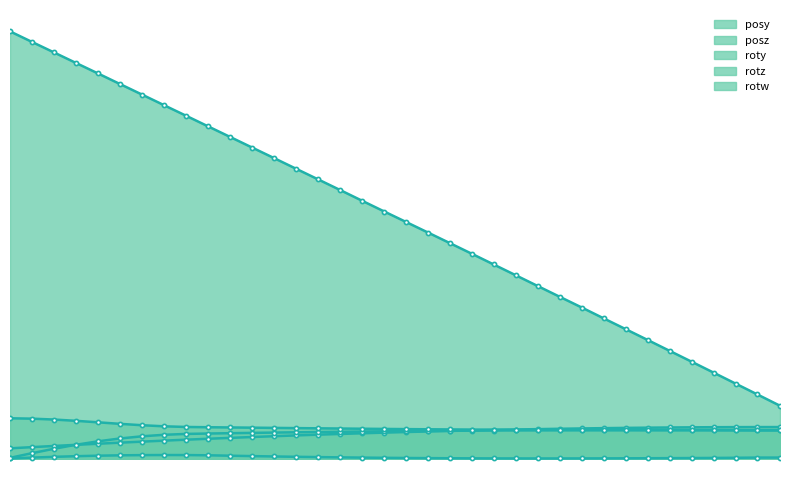

What is the difference between the highest and lowest values at 229.7062?

9.5